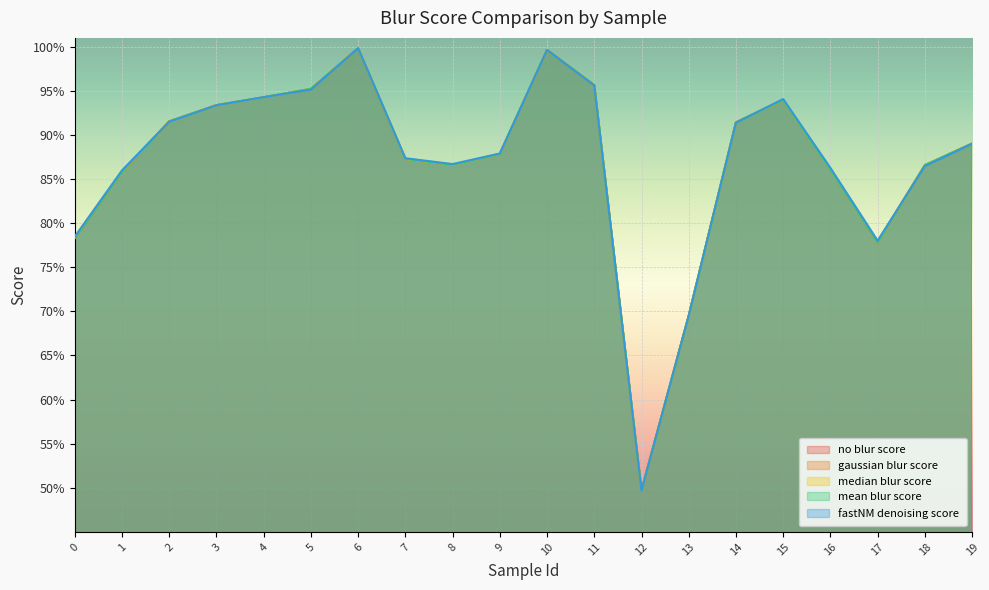

Which series has the largest range (max minus min)?

fastNM denoising score